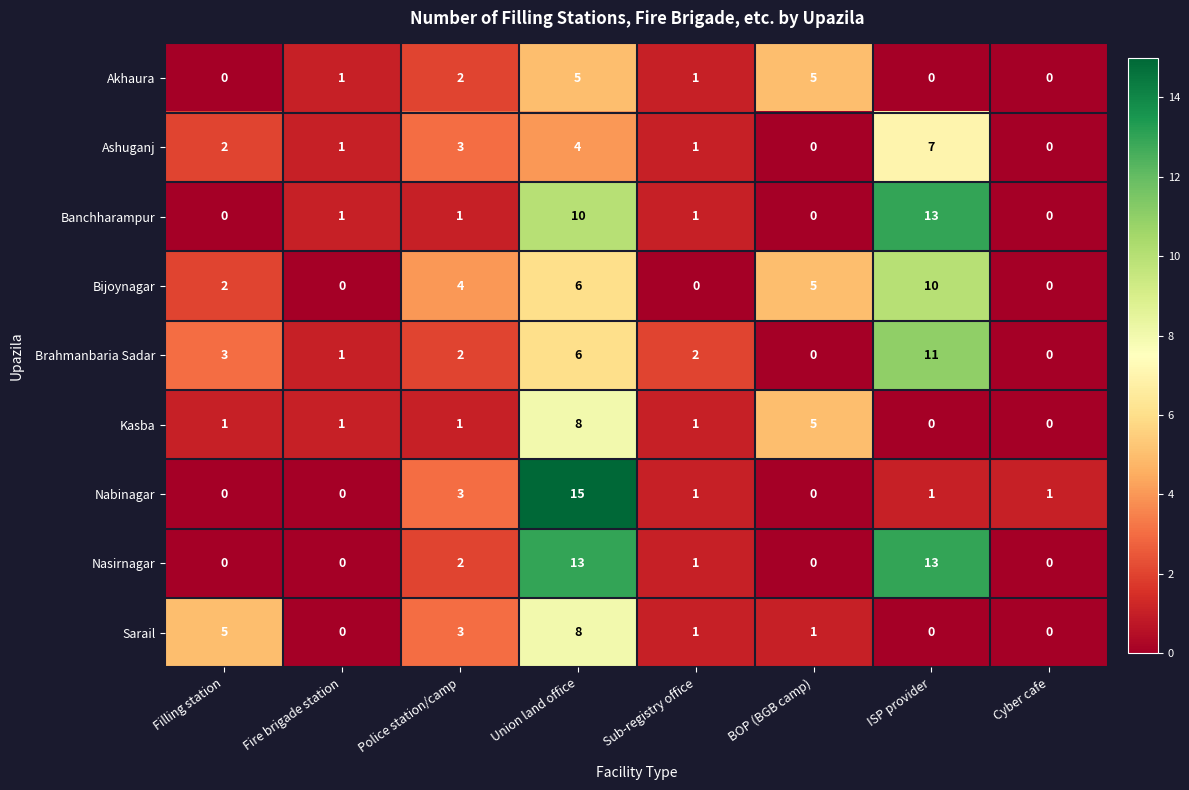

Which series has the largest total across all categories?

Nasirnagar